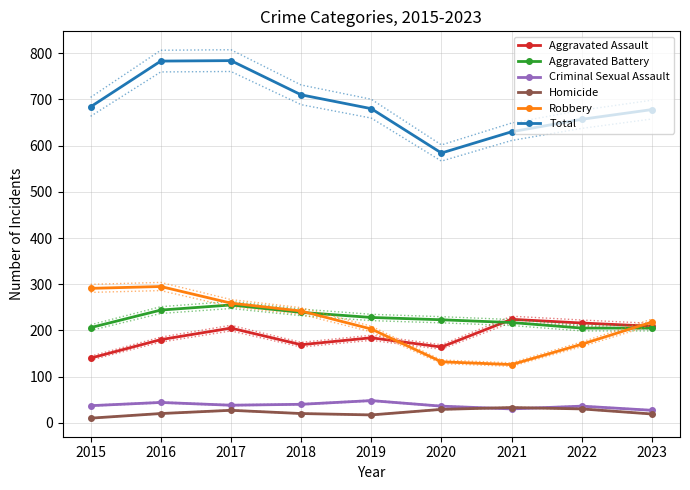

True or false: Aggravated Assault has more than 0 interior local peaks.

True